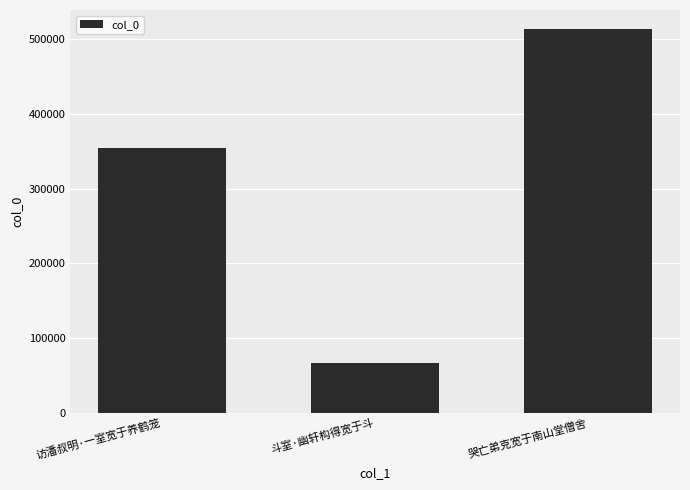

Approximately how many times larger is the value at 斗室·幽轩构得宽于斗 compared to 哭亡弟克宽于南山堂僧舍?

0.1